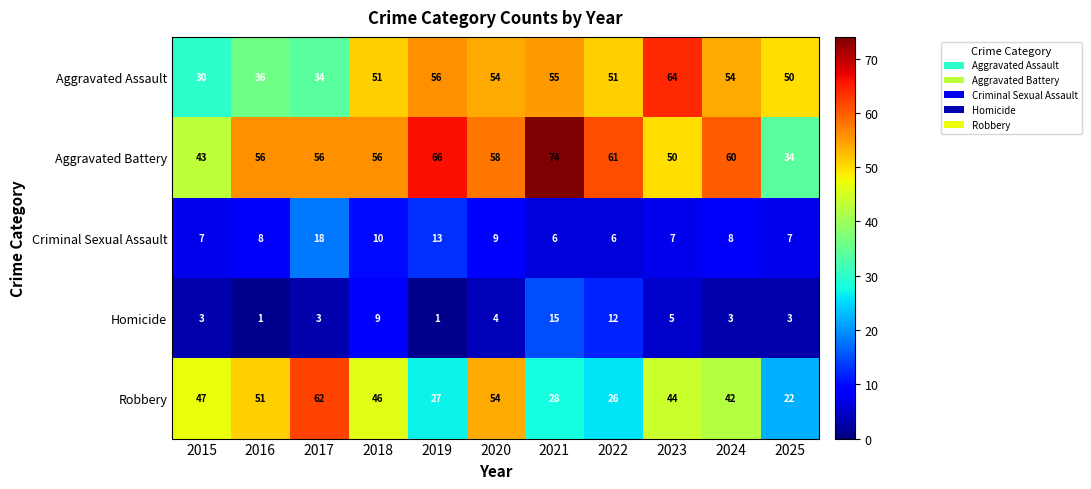

At which label is Aggravated Assault closest to 47?

2025